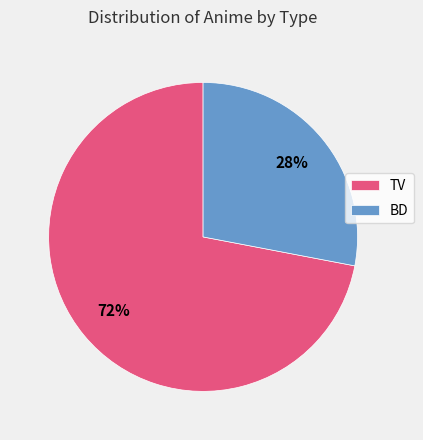

Rank the categories by value from lowest to highest.

BD, TV